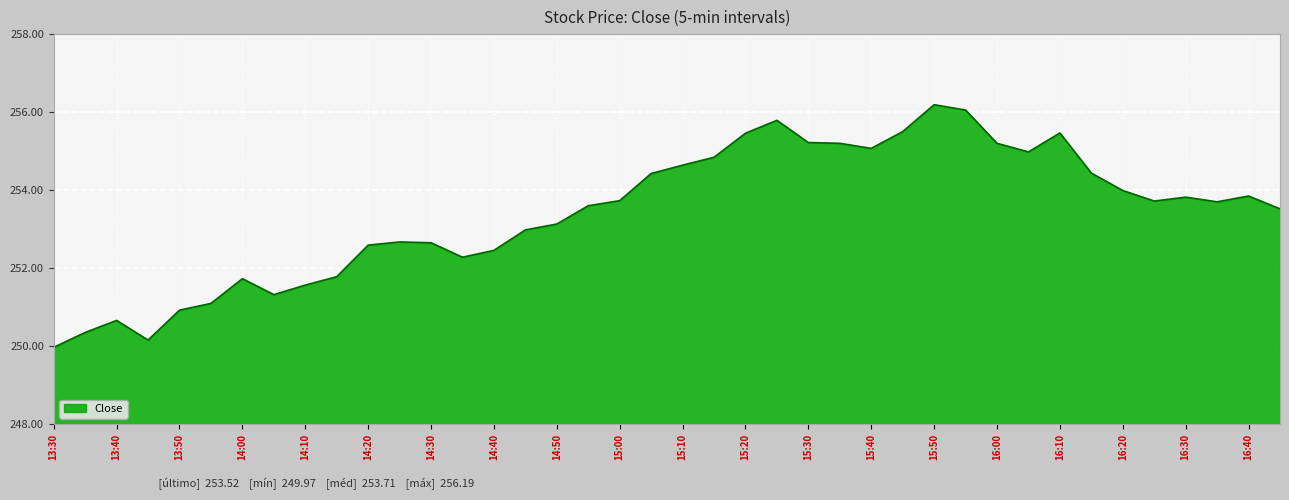

What is the greatest value displayed?

256.2